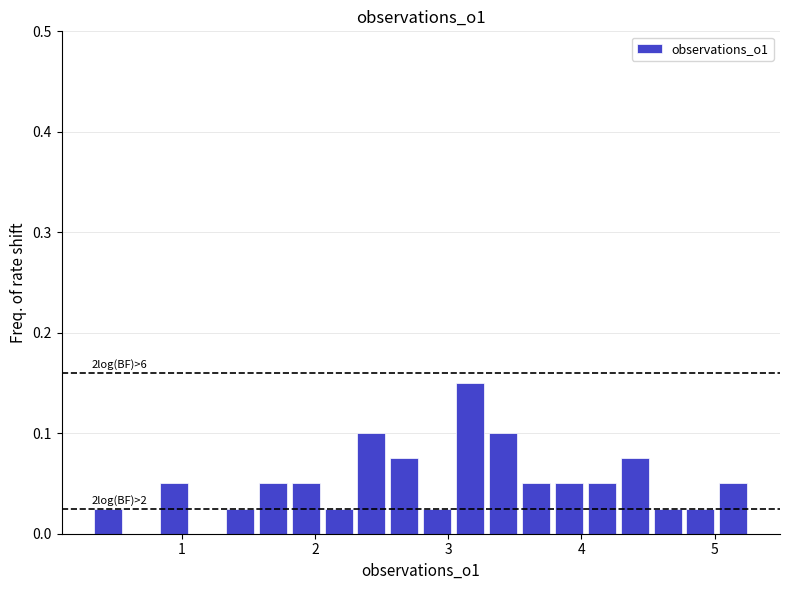

Read against the x-axis, roughly where is the centre of the tallest bar?

3.2